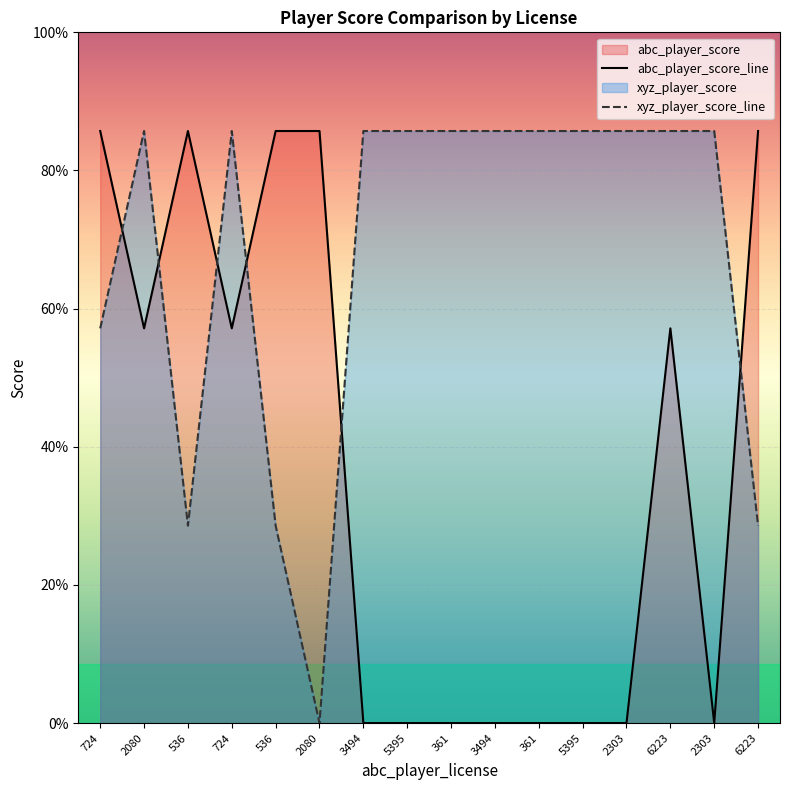

List the labels in order of xyz_player_score_line value, largest first.

2080, 724, 3494, 5395, 361, 3494, 361, 5395, 2303, 6223, 2303, 724, 536, 536, 6223, 2080